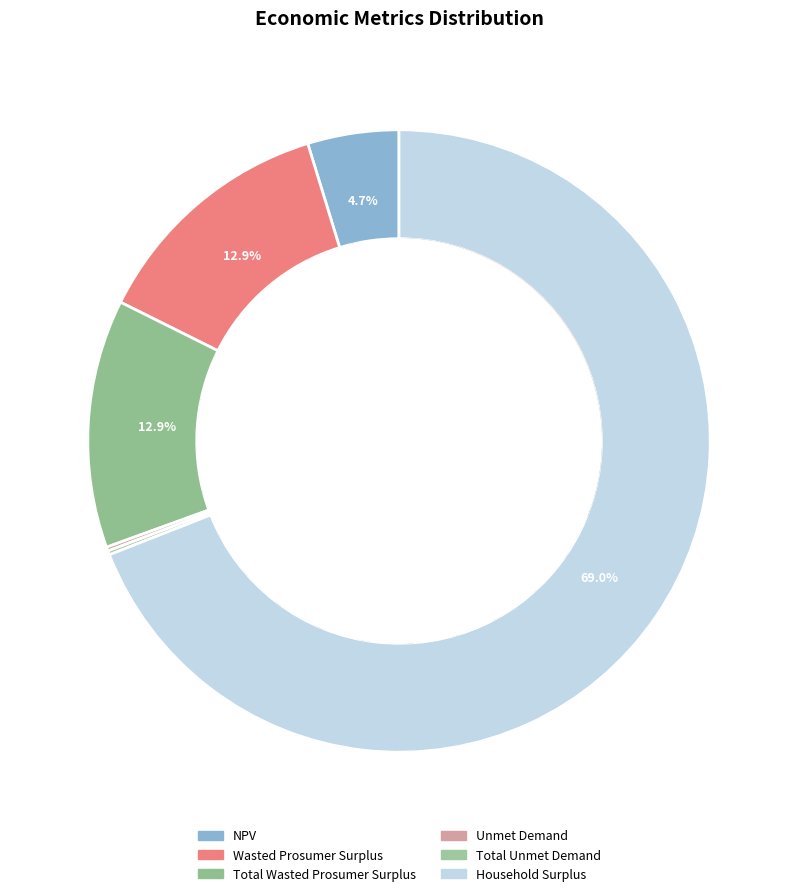

What is the smallest slice in the pie chart?

Unmet Demand